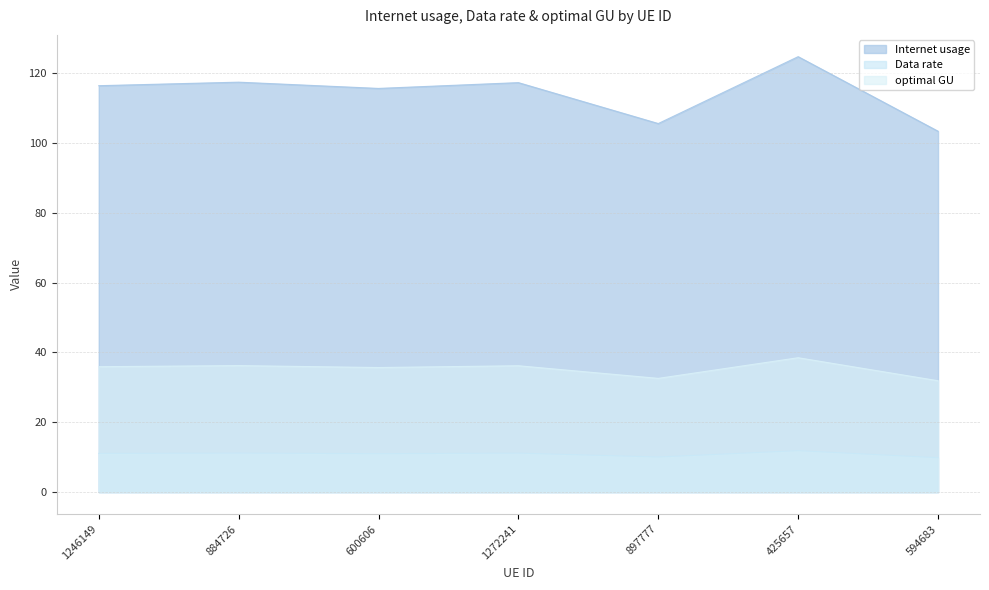

Where does the optimal GU series first go above 35?

1246149